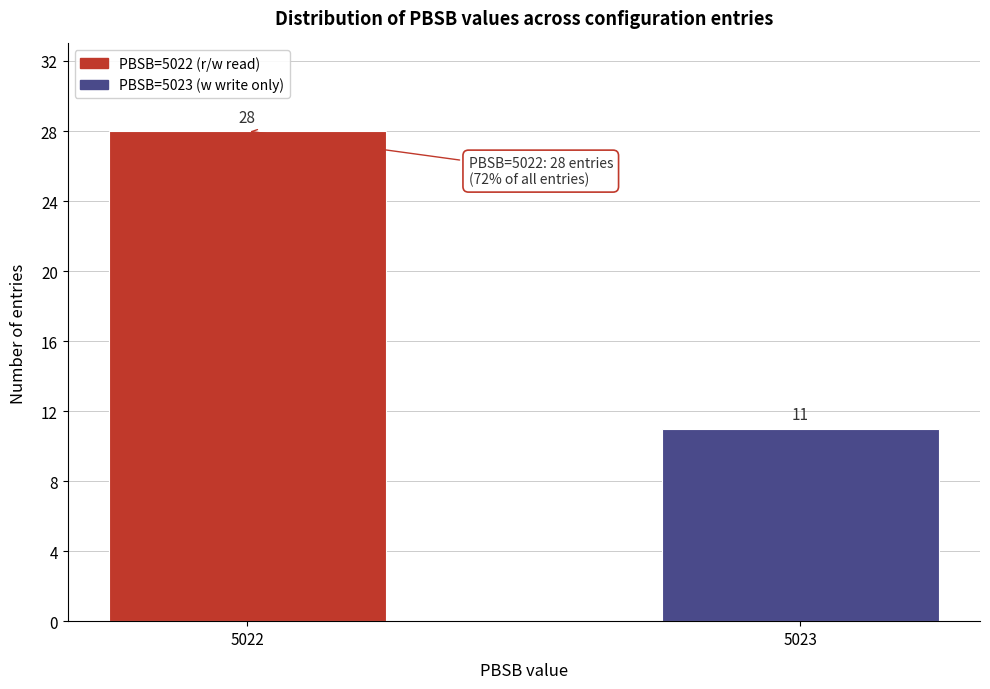

Reading left to right, transcribe all the data shown in this chart.

5022=28	5023=11